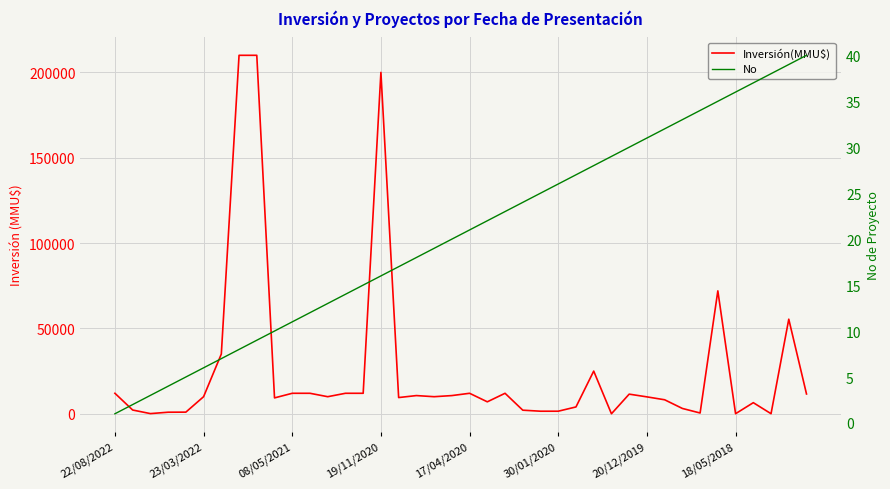

Does the chart display data point markers on the line(s)?

No